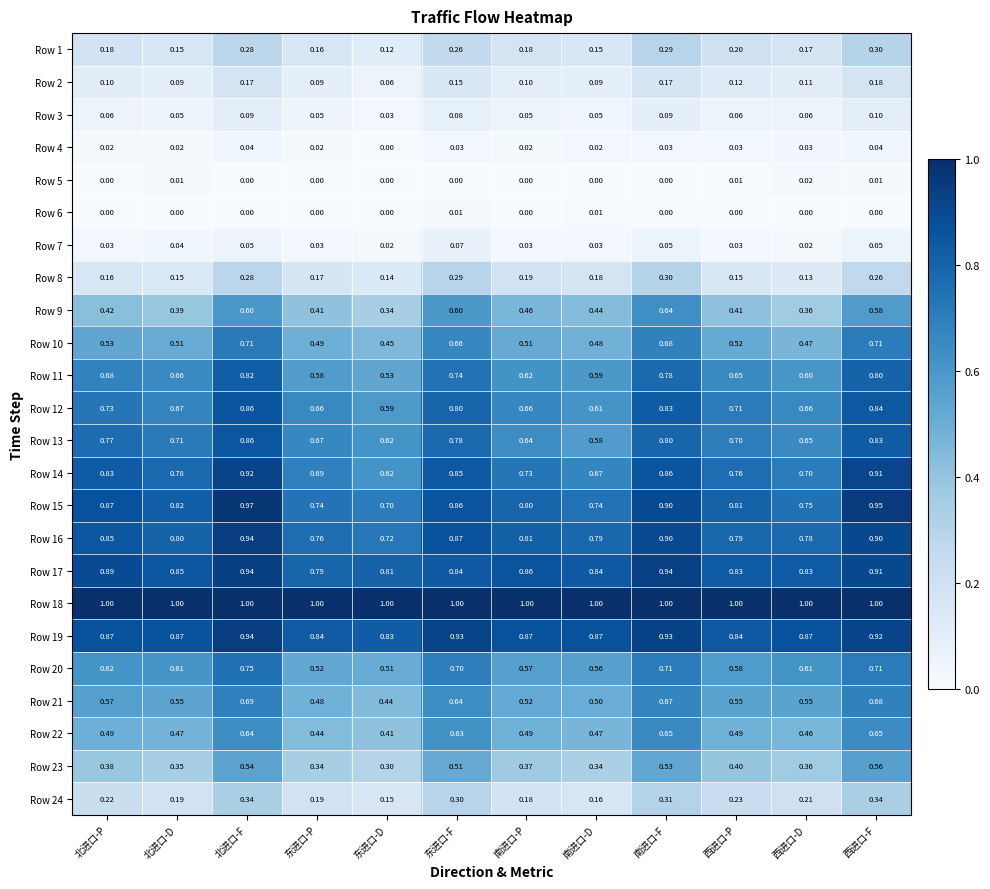

At which label is Row 11 closest to 0?

东进口-D